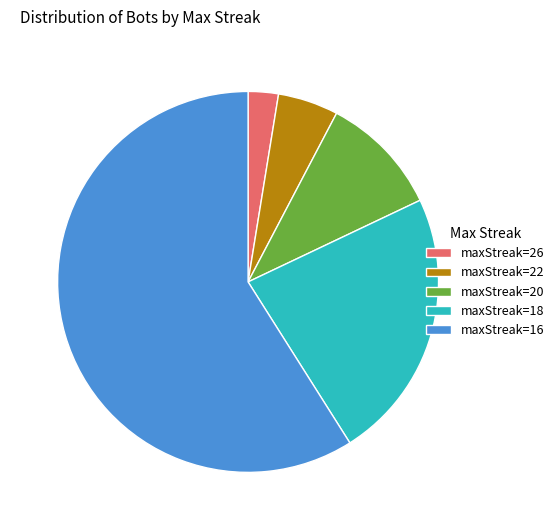

Which slice is the smallest?

maxStreak=26